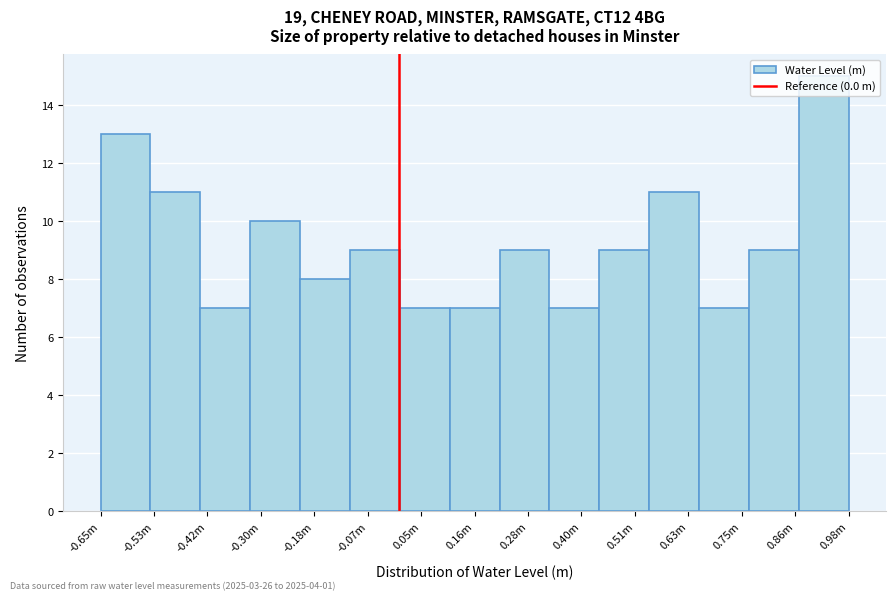

What is the sum of all values?

139